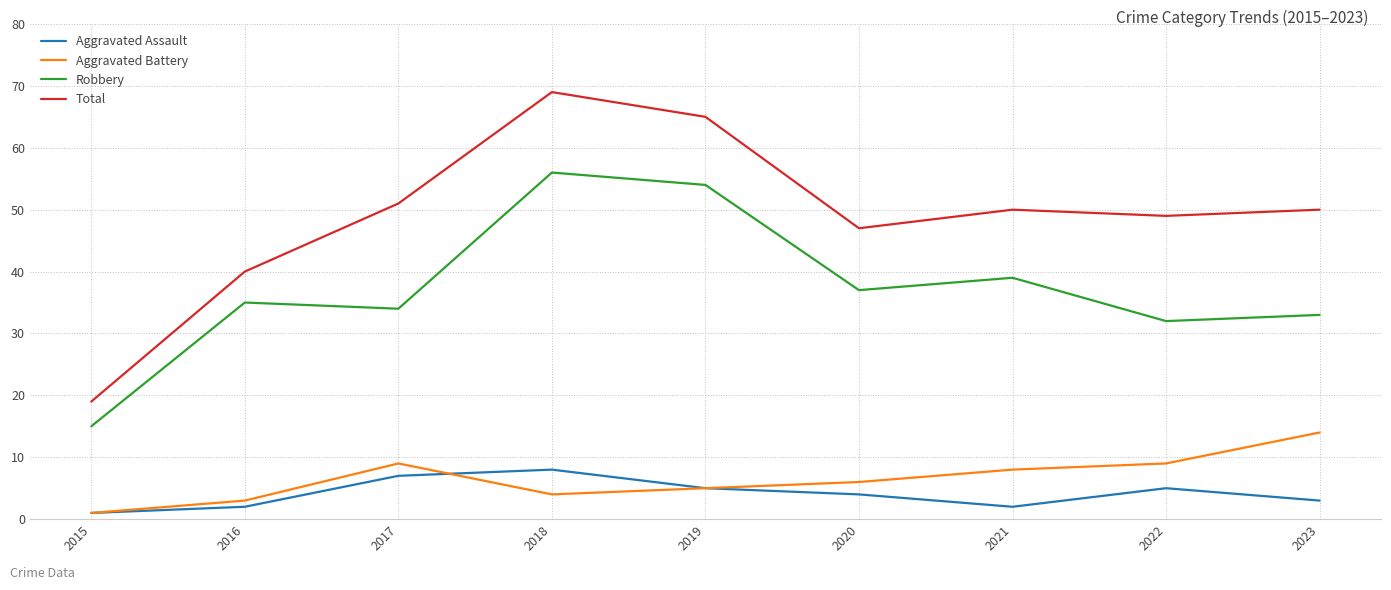

List the series in order of their peak value, lowest first.

Aggravated Assault, Aggravated Battery, Robbery, Total